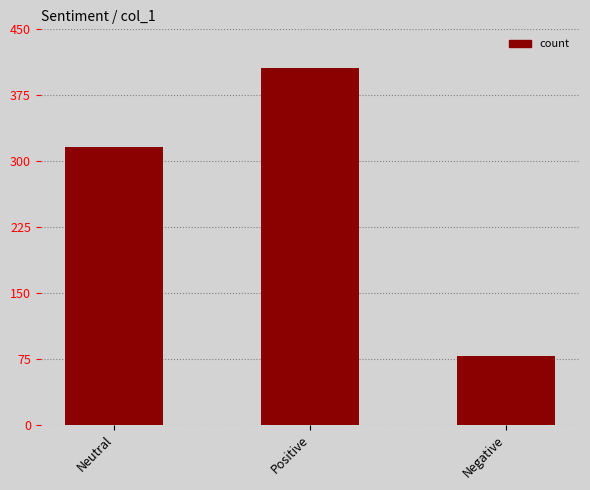

Count the values in the range 78 to 406.

3